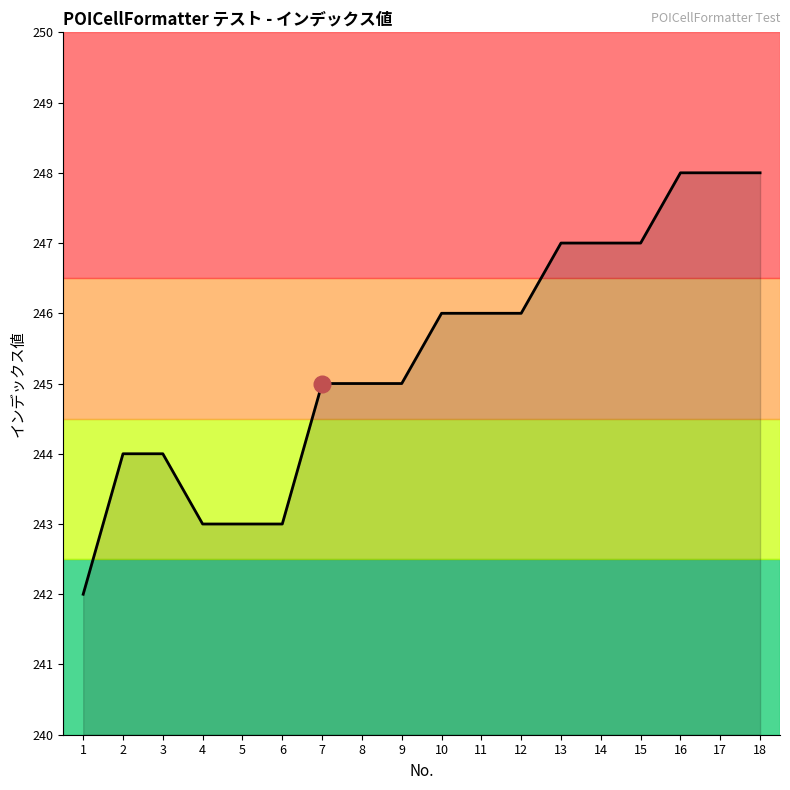

The value at 8 is 245. True or false?

True